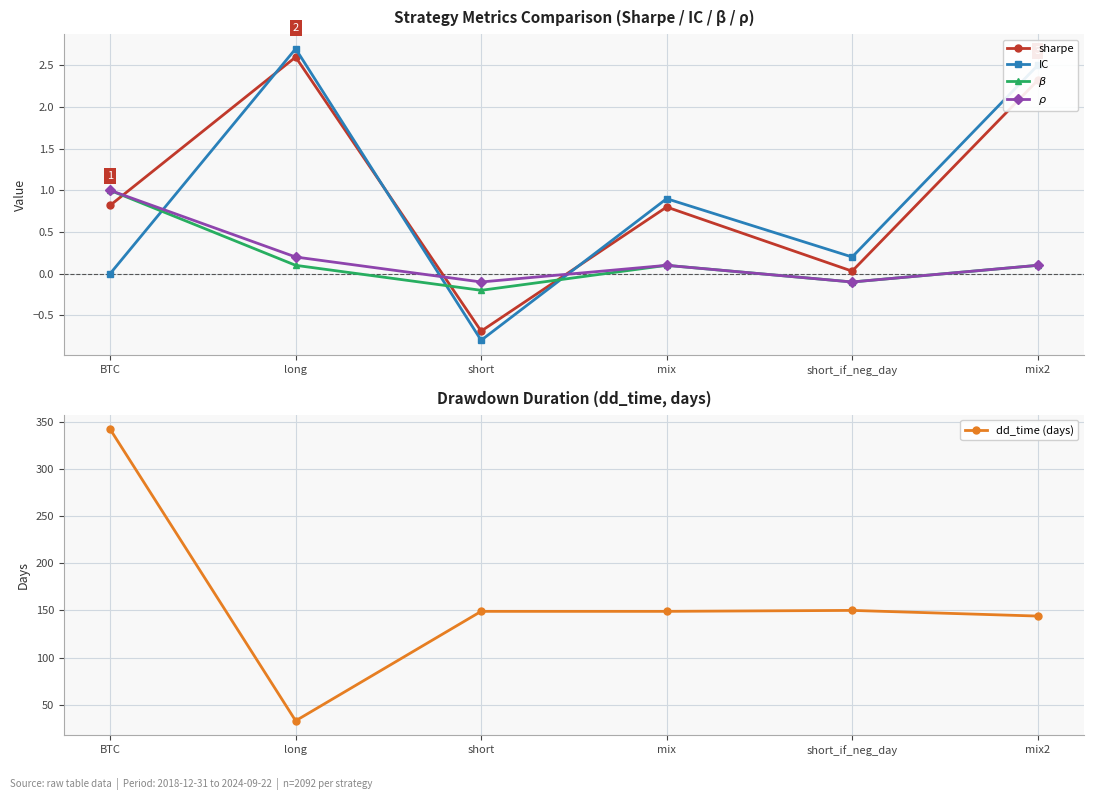

Between BTC and short_if_neg_day, which is larger?

BTC